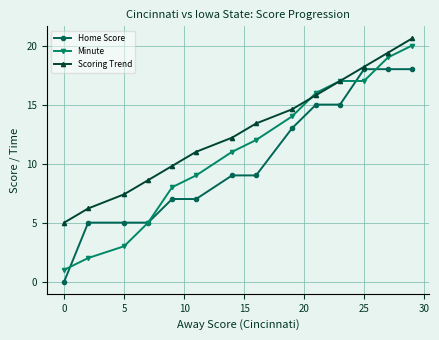

How many lines are shown in the chart?

3